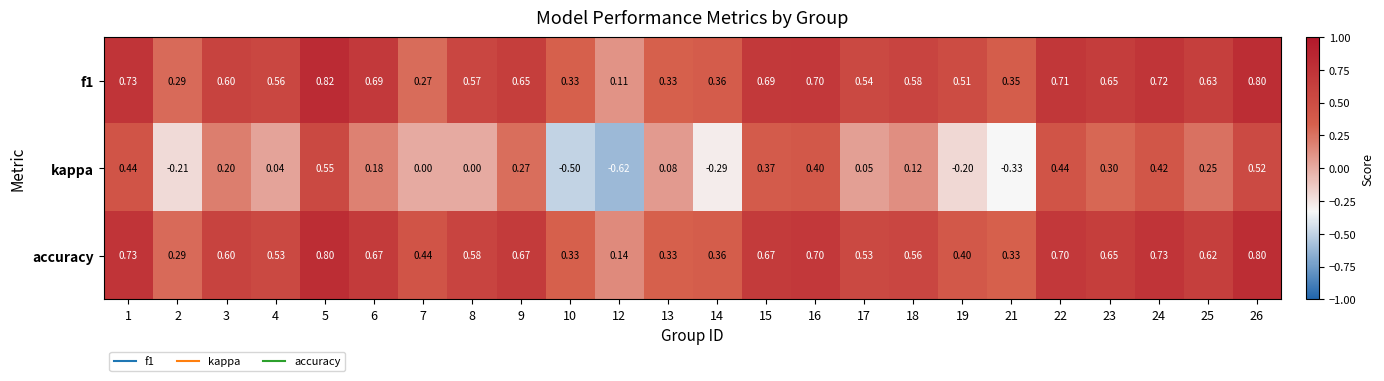

Which series has the widest spread of values?

kappa